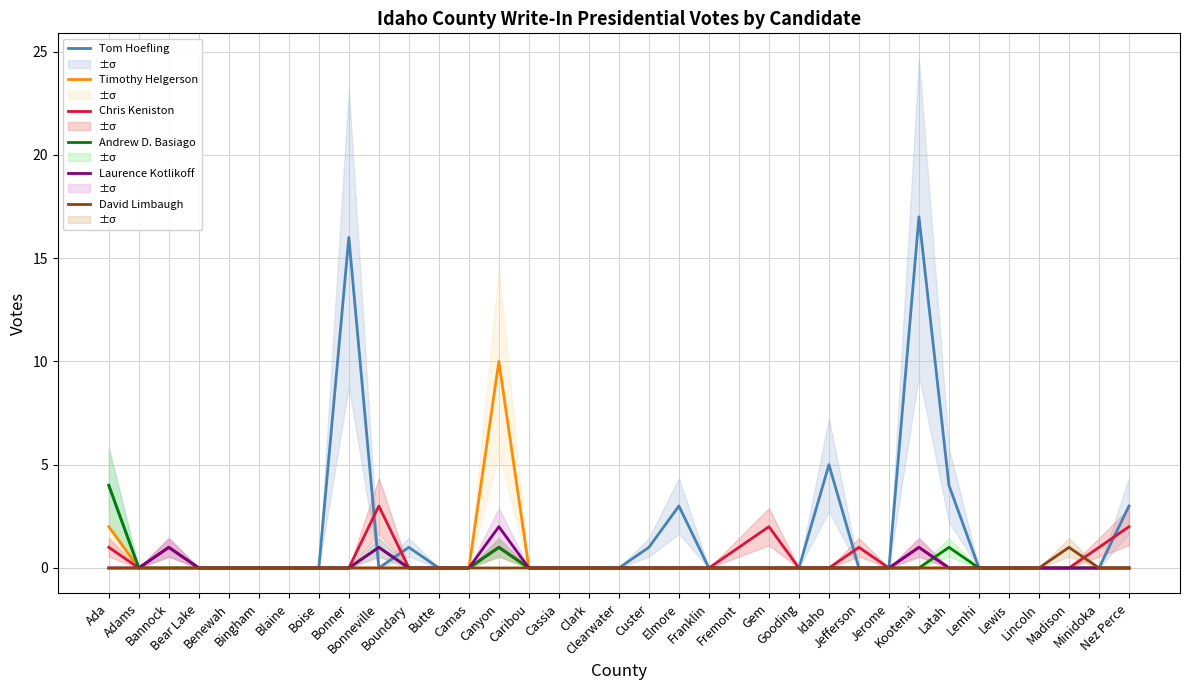

Is it true that David Limbaugh equals 0 at Jerome?

True